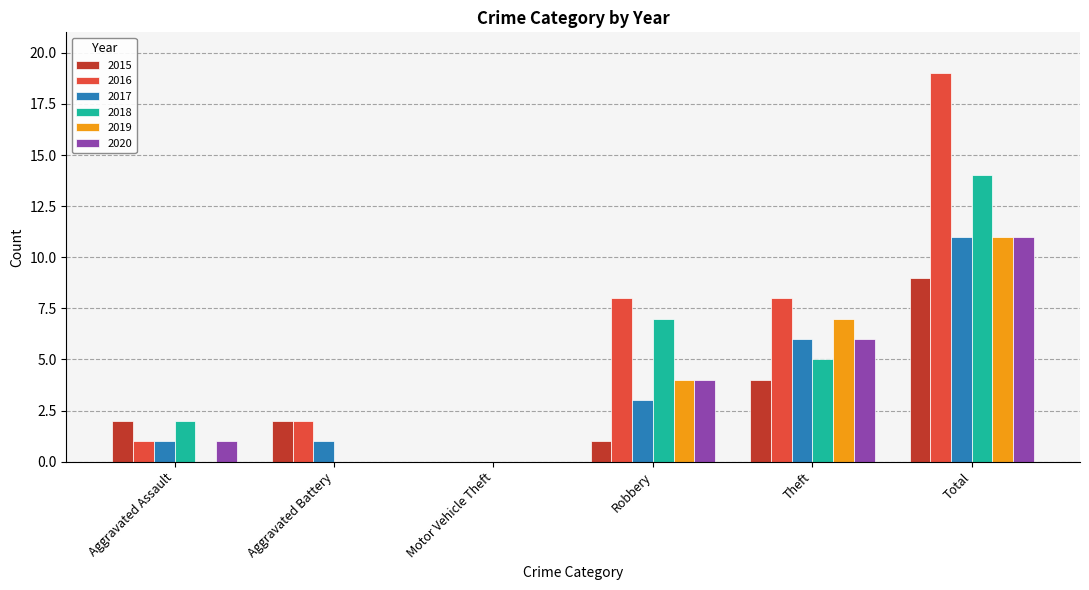

Reading left to right, what are all the values shown in this chart?

2015: Aggravated Assault=2	Aggravated Battery=2	Motor Vehicle Theft=0	Robbery=1	Theft=4	Total=9
2016: Aggravated Assault=1	Aggravated Battery=2	Motor Vehicle Theft=0	Robbery=8	Theft=8	Total=19
2017: Aggravated Assault=1	Aggravated Battery=1	Motor Vehicle Theft=0	Robbery=3	Theft=6	Total=11
2018: Aggravated Assault=2	Aggravated Battery=0	Motor Vehicle Theft=0	Robbery=7	Theft=5	Total=14
2019: Aggravated Assault=0	Aggravated Battery=0	Motor Vehicle Theft=0	Robbery=4	Theft=7	Total=11
2020: Aggravated Assault=1	Aggravated Battery=0	Motor Vehicle Theft=0	Robbery=4	Theft=6	Total=11